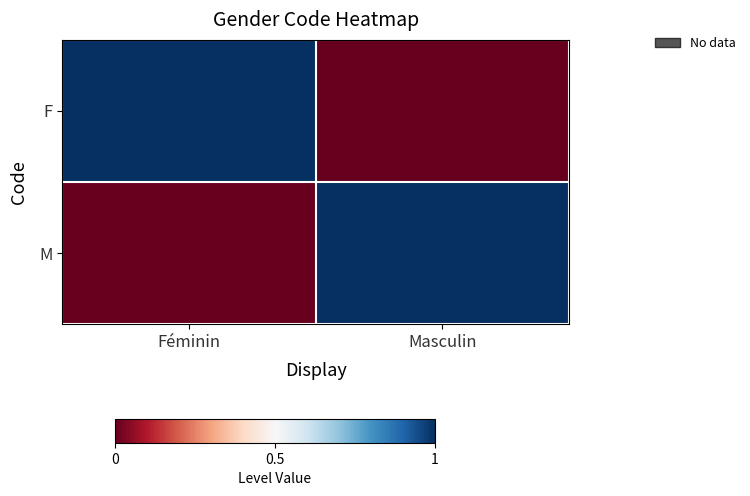

Which series has the largest total across all categories?

F